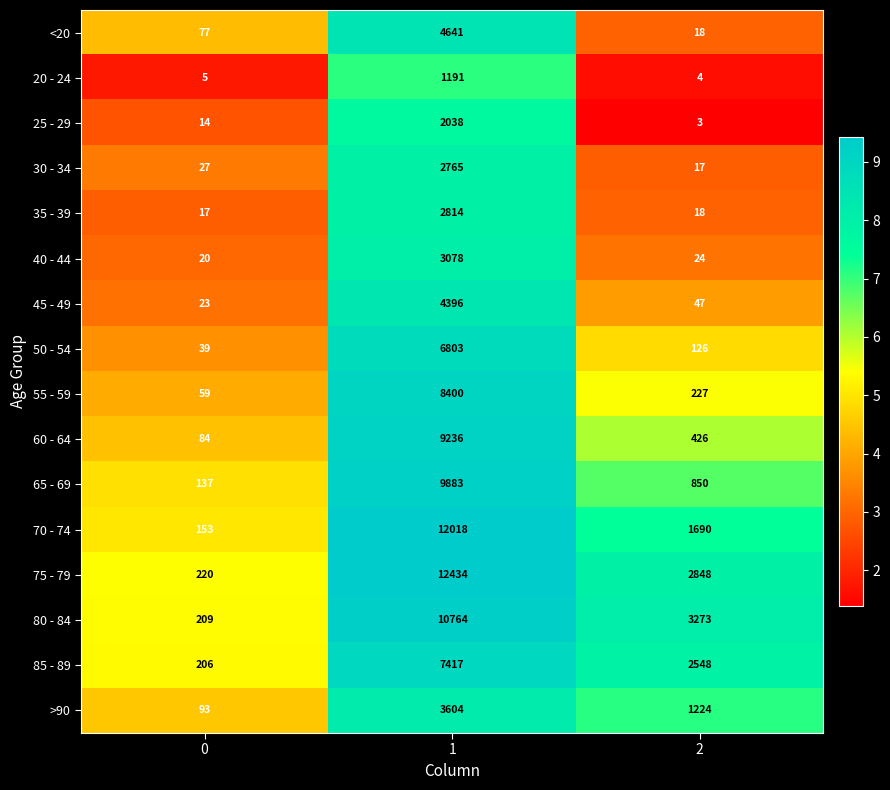

What is the sum of all 65 - 69 values?

10870